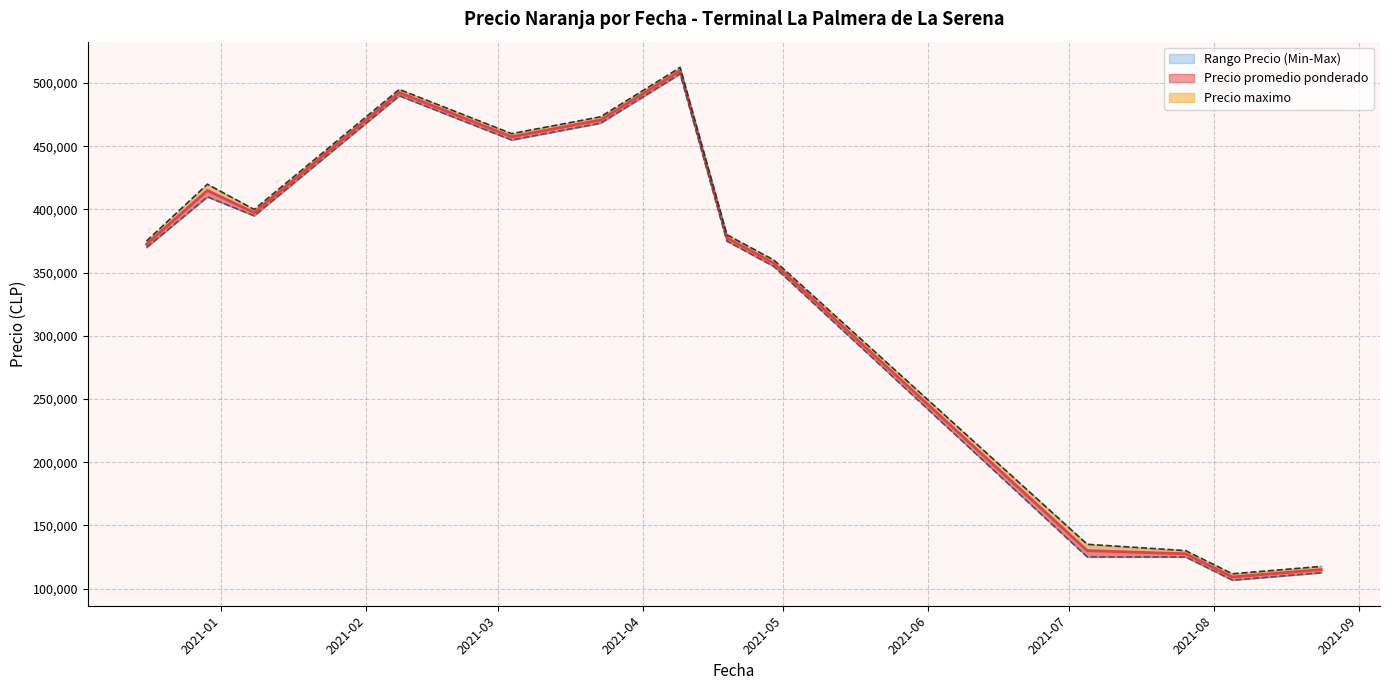

True or false: Precio maximo has more than 2 points higher than both neighbors.

True